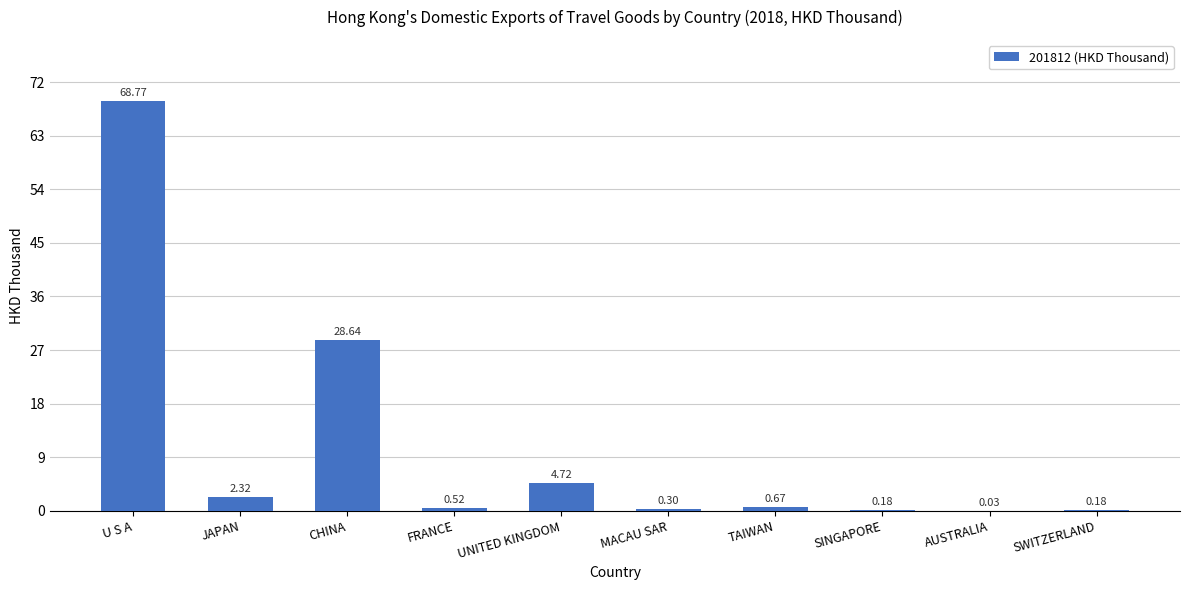

What is the change in value from JAPAN to AUSTRALIA?

-2.3